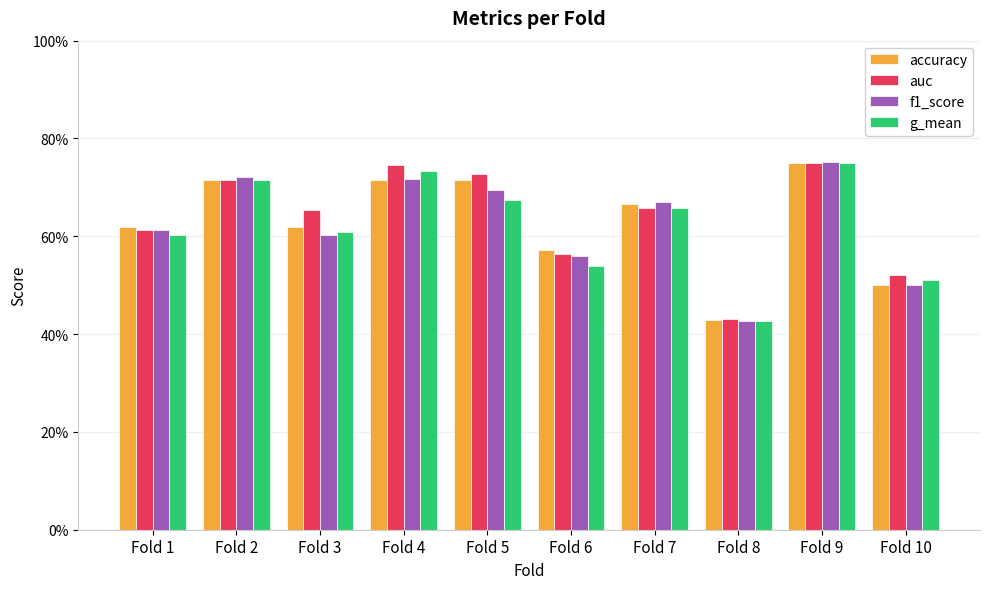

At which category is the sum across all series the highest?

Fold 9